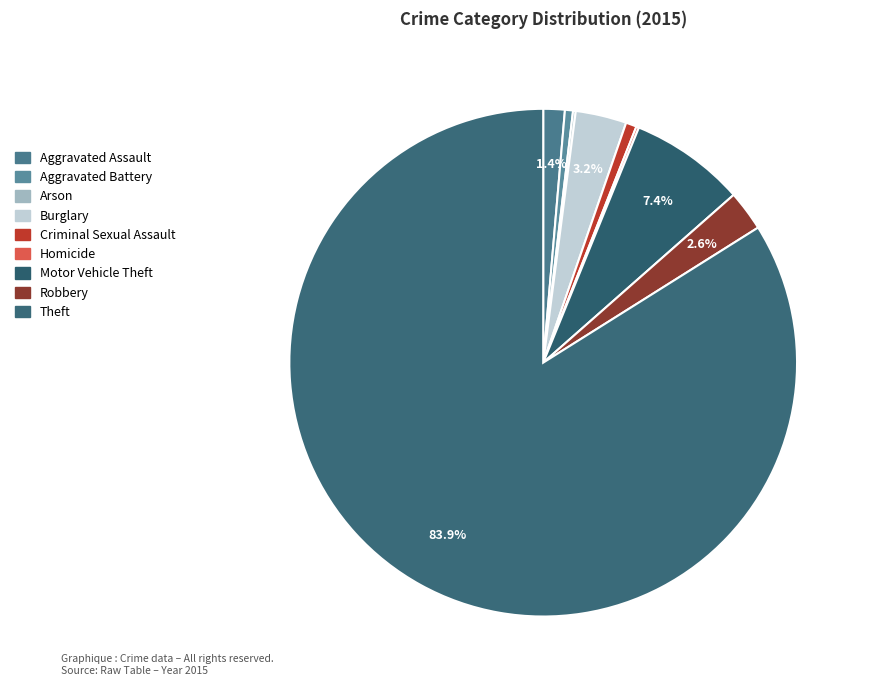

What is the change in value from Burglary to Robbery?

-4